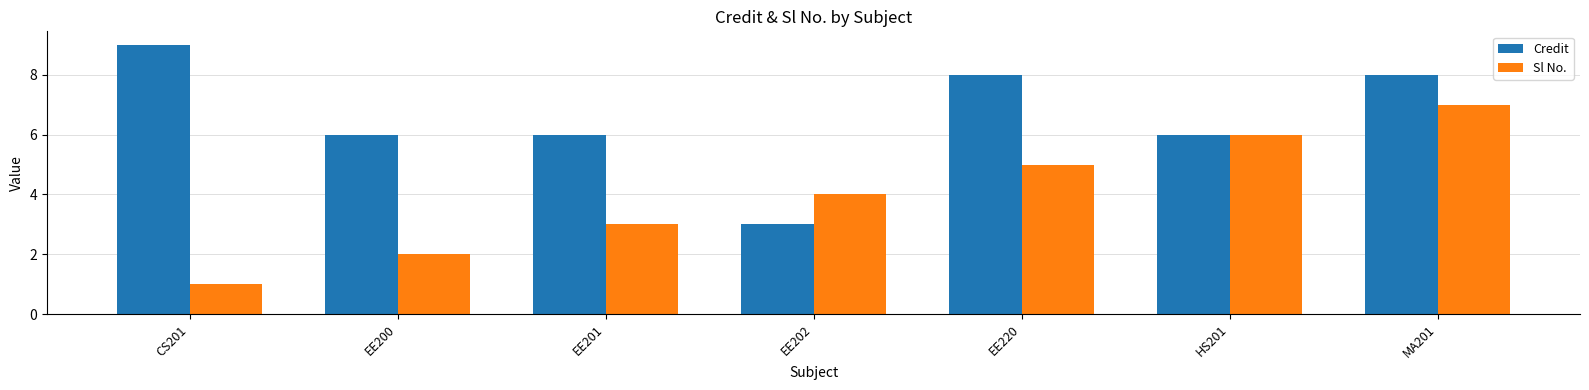

The Credit series shows 6 at EE200. True or false?

True